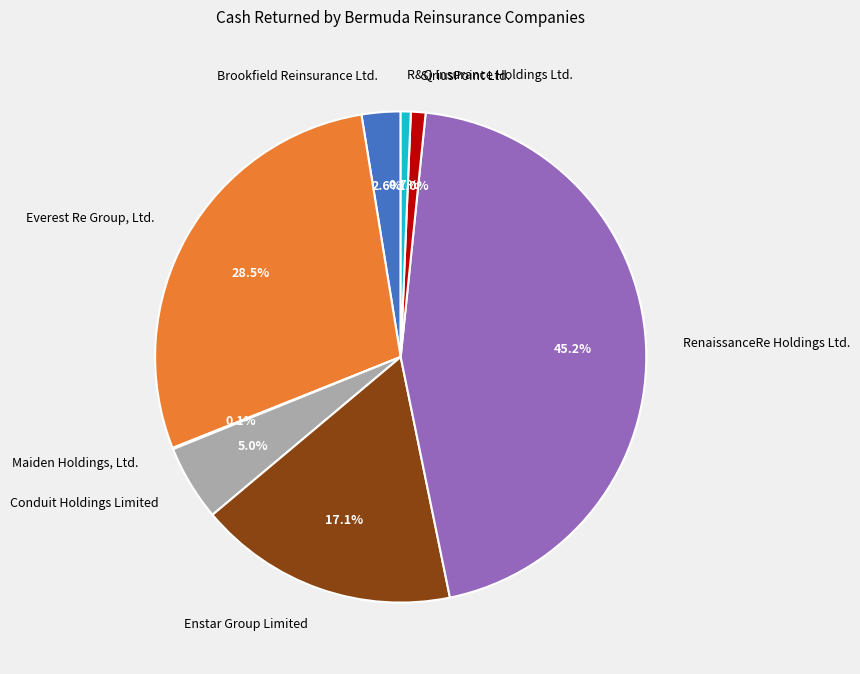

Approximately how many times larger is the value at Conduit Holdings Limited compared to Enstar Group Limited?

0.3